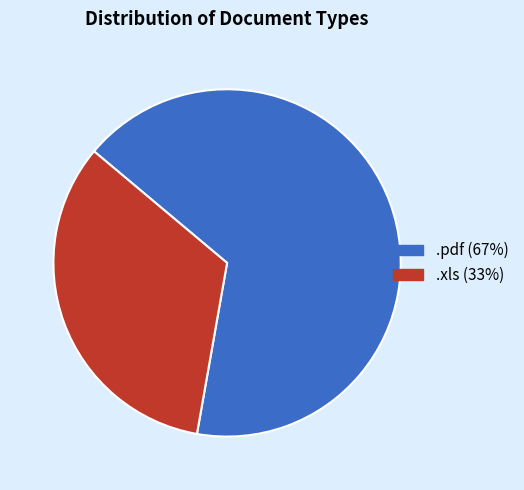

Is the sum of .pdf (67%) and .xls (33%) greater than half?

Yes